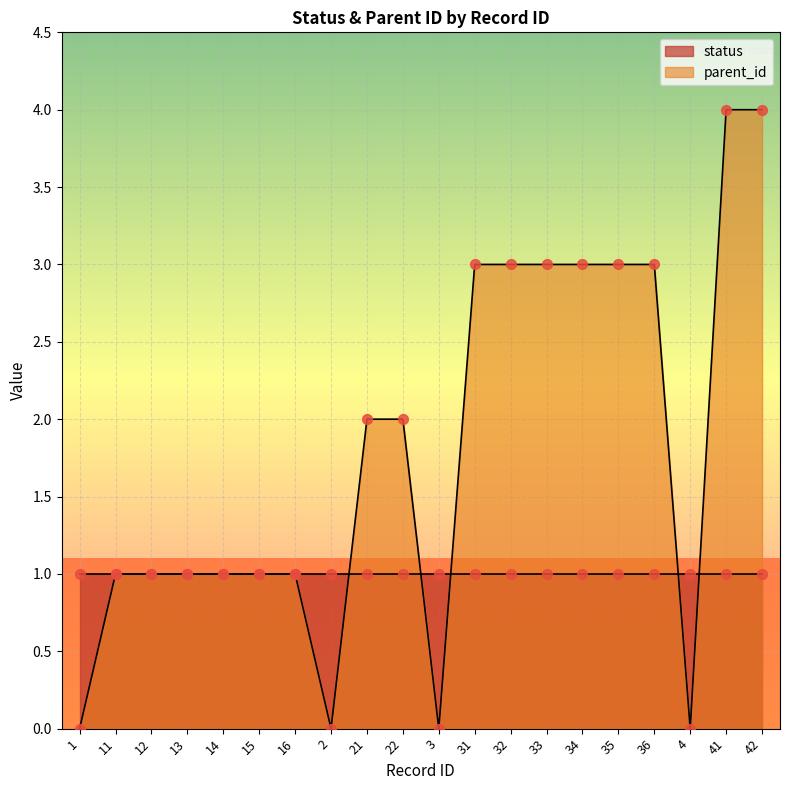

Between 31 and 21, which is larger?

31